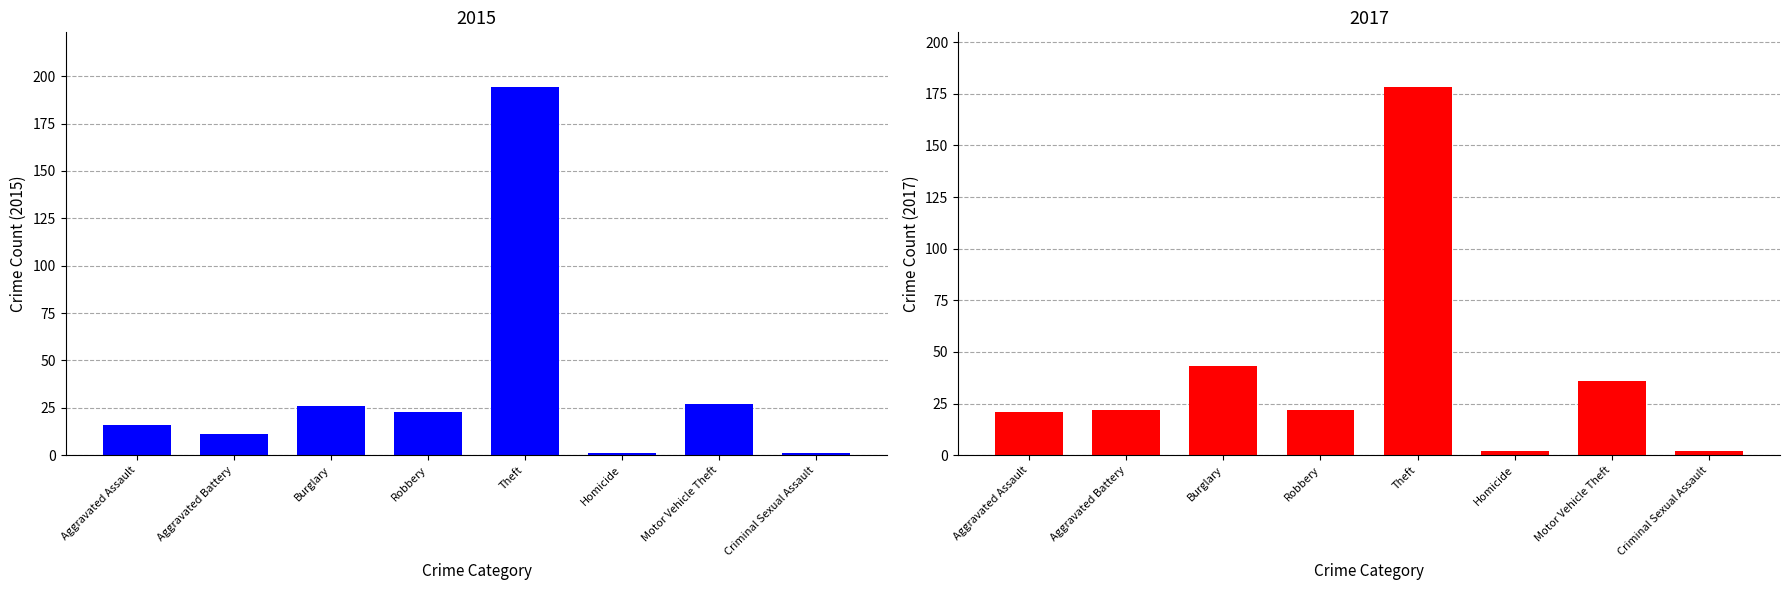

At which label does 2015 reach its peak?

Theft